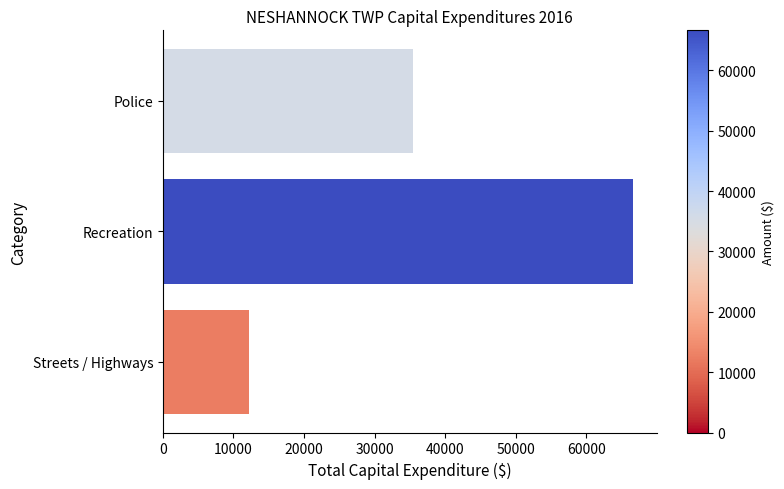

Reading top to bottom, extract all data points from this chart.

Police=35486	Recreation=66651	Streets / Highways=12250